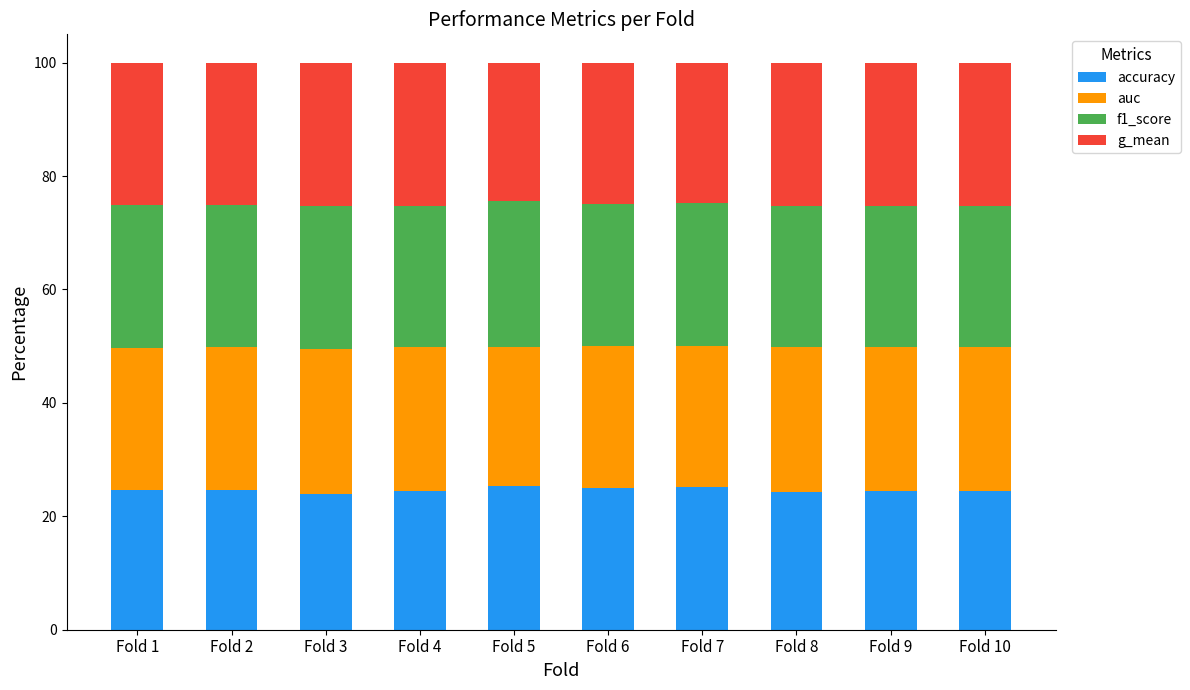

Is it true that accuracy equals 42.3 at Fold 8?

False